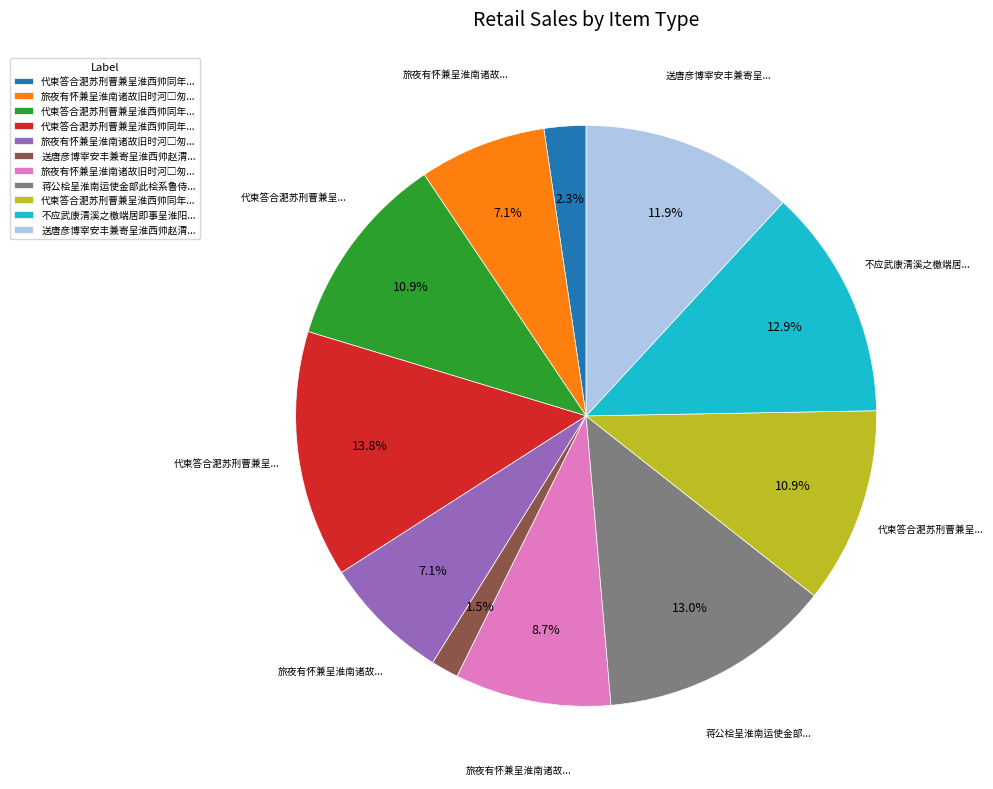

How many segments does this pie chart have?

11